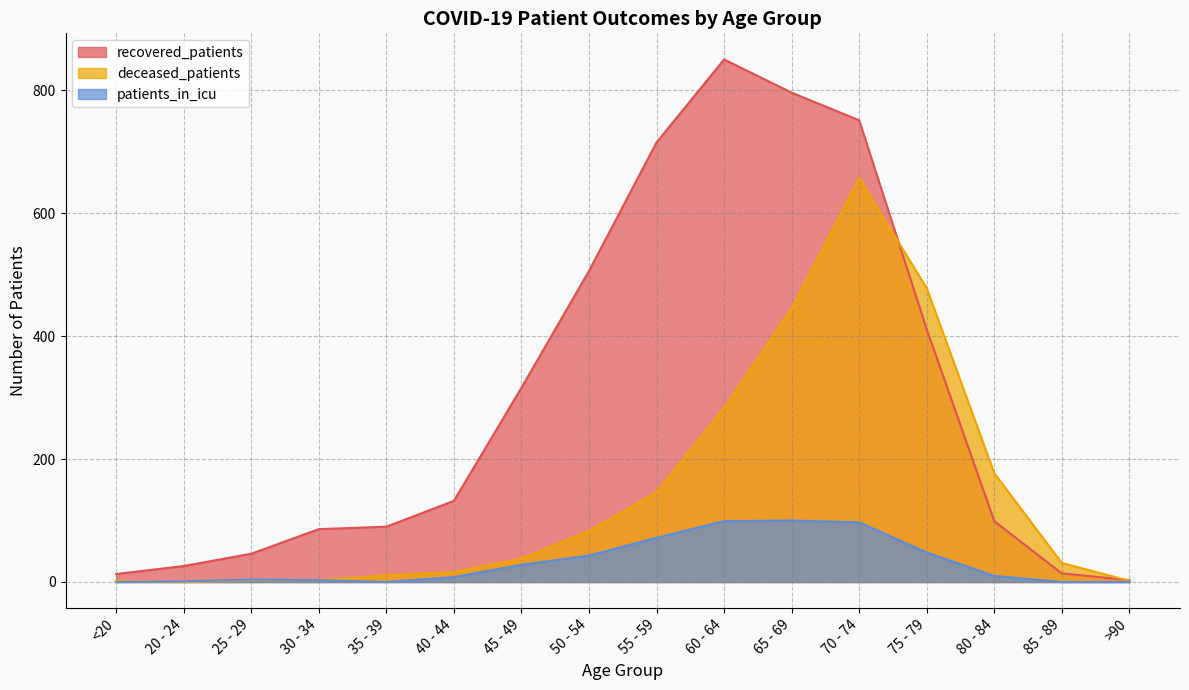

At which label is recovered_patients closest to 426?

75 - 79